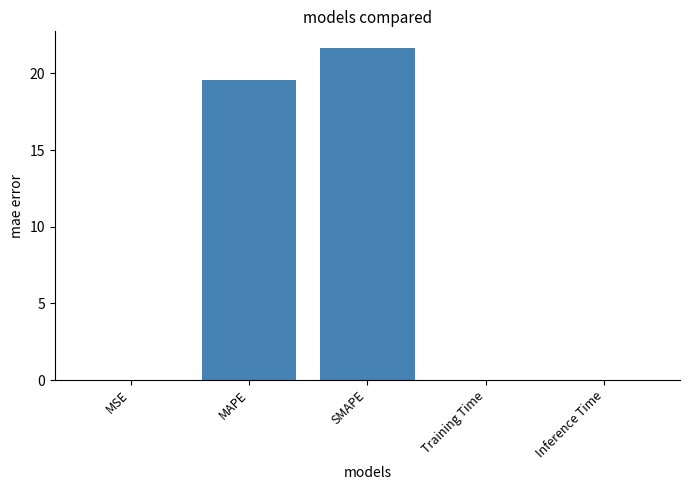

Is it true that the value at SMAPE is 12.6?

False